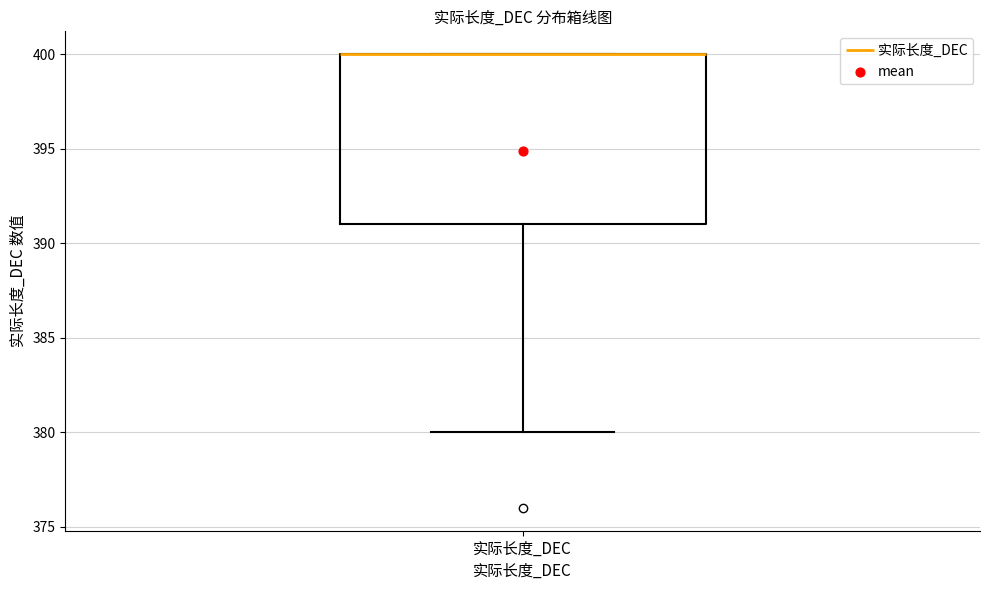

Where is the upper edge of the box for 实际长度_DEC on the y-axis? The values are not printed on the chart, so give them approximately, as read against the axis.

400